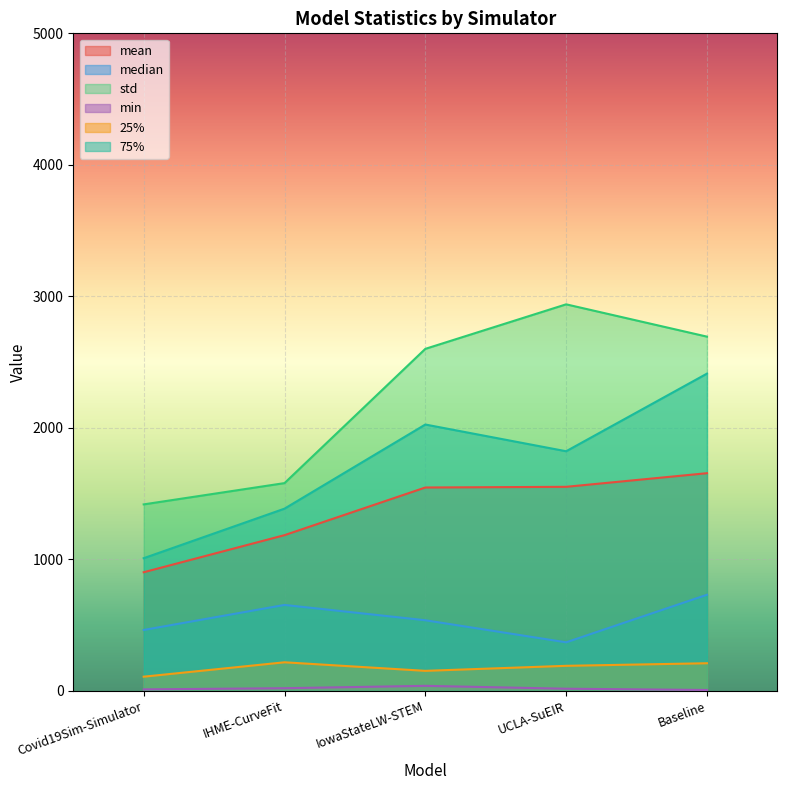

Which label corresponds to the smallest value in the chart?

Baseline